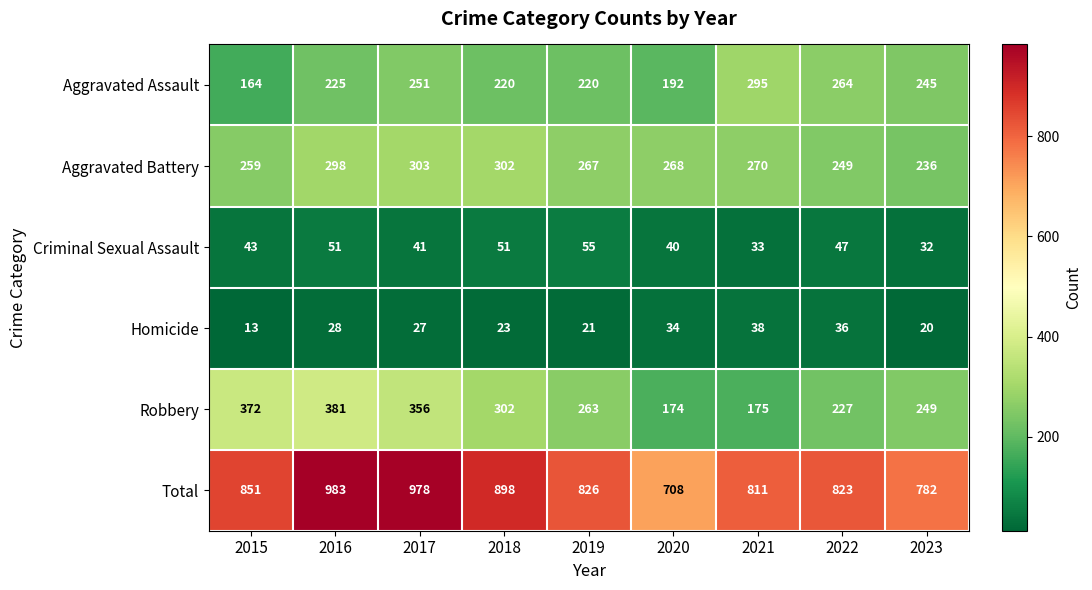

Where is Criminal Sexual Assault nearest to the value 43?

2015